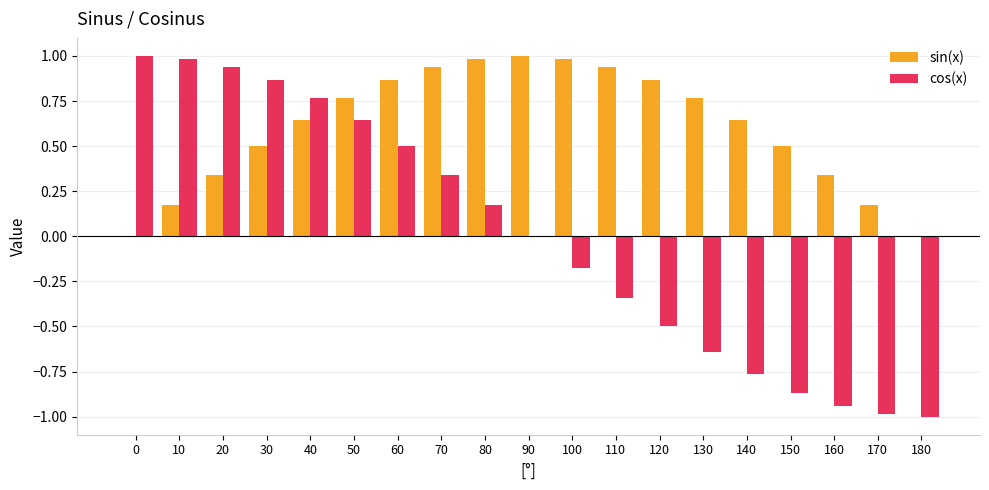

What is the greatest value displayed?

1.0